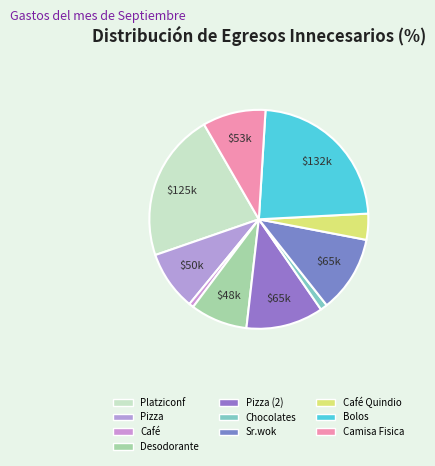

Count the number of slices in the pie.

10